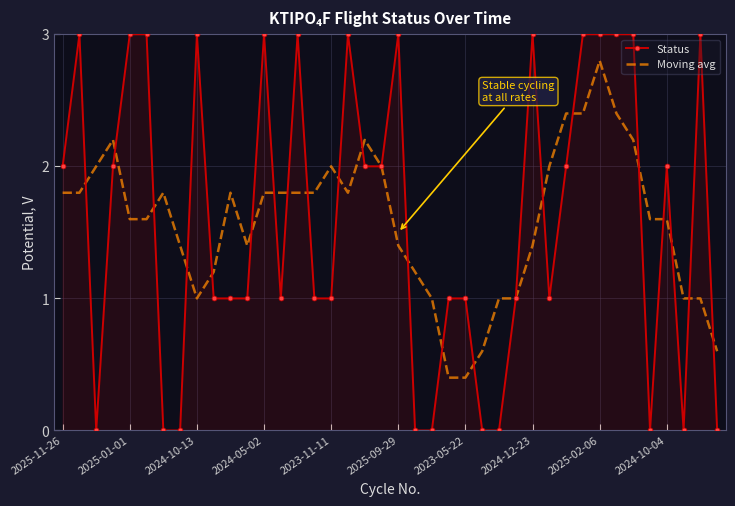

What is the greatest value displayed?

3.0